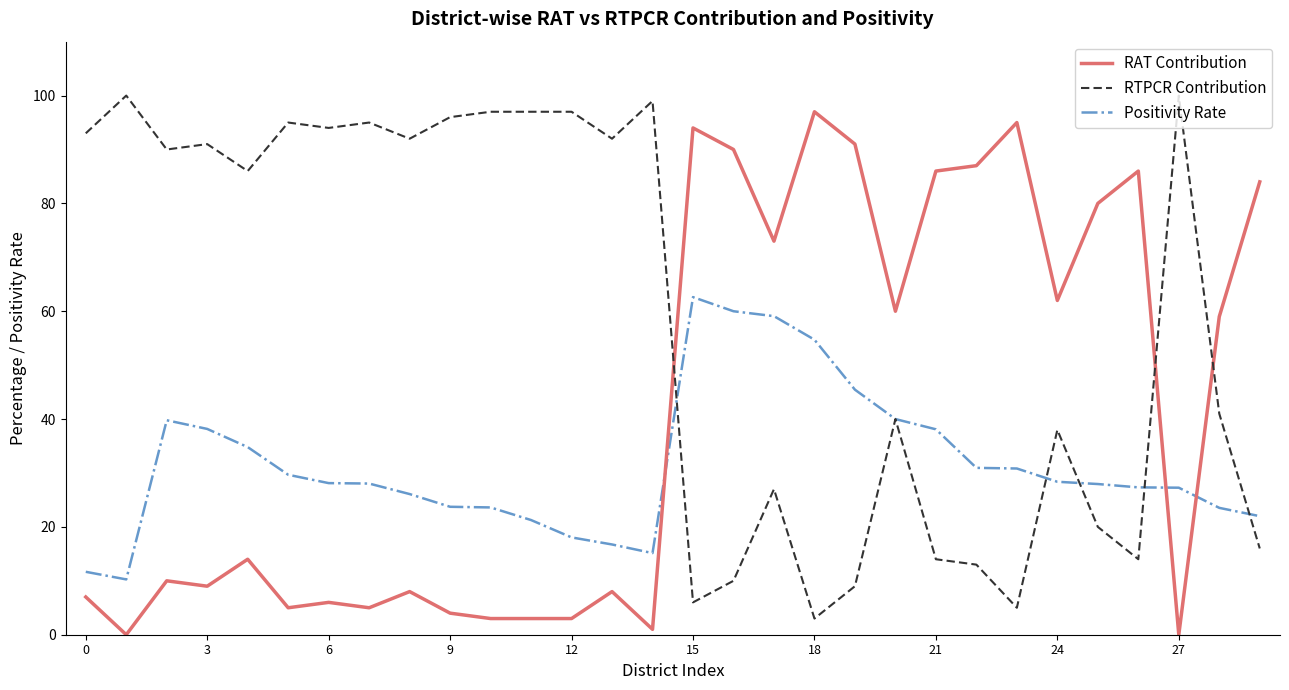

List the series in order of their overall mean, lowest first.

Positivity Rate, RAT Contribution, RTPCR Contribution